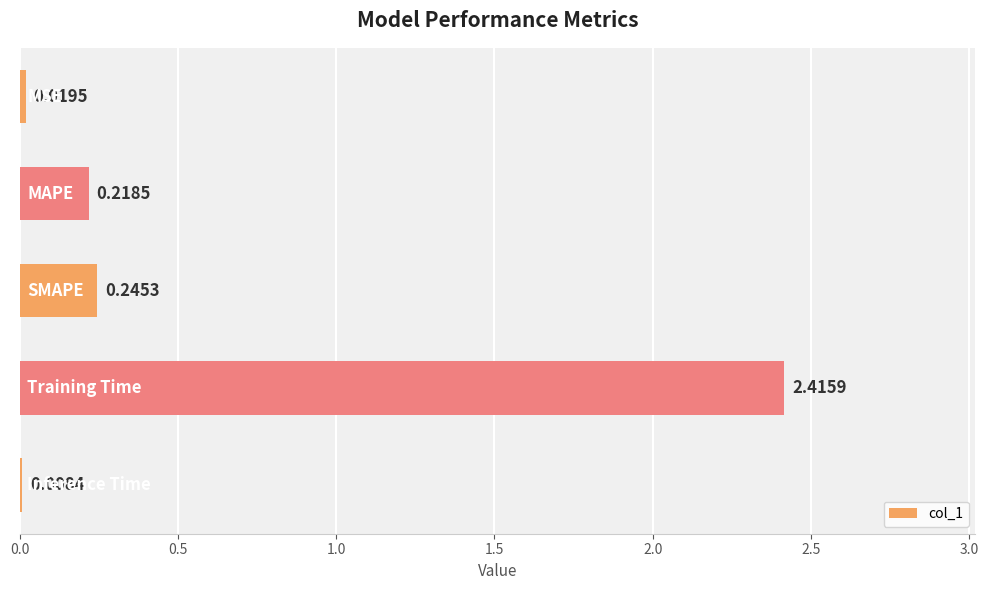

What is the sum of all values?

2.9